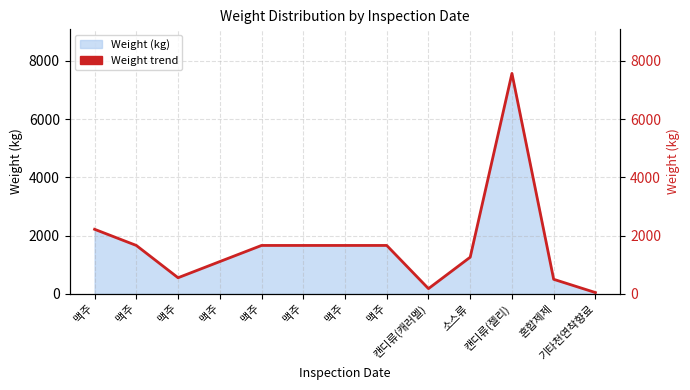

How many data points are above 1663?

2